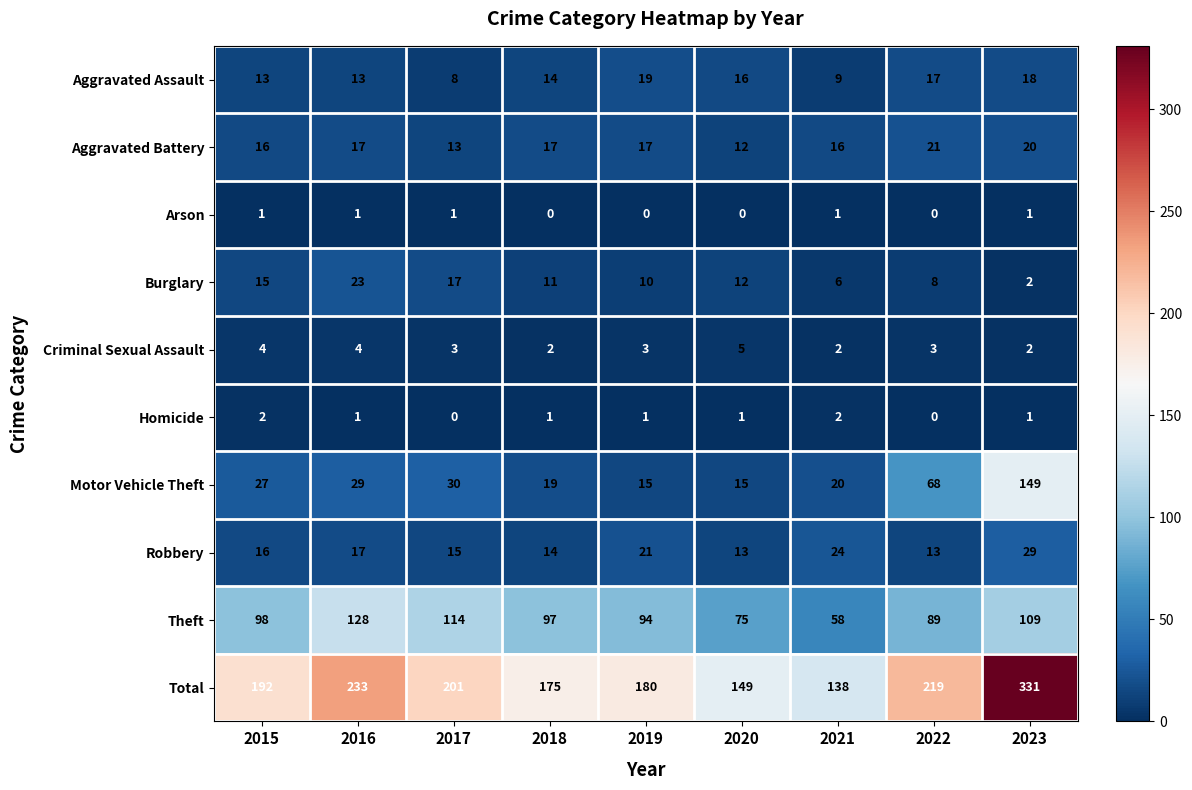

What value does the Motor Vehicle Theft series have at 2017?

30